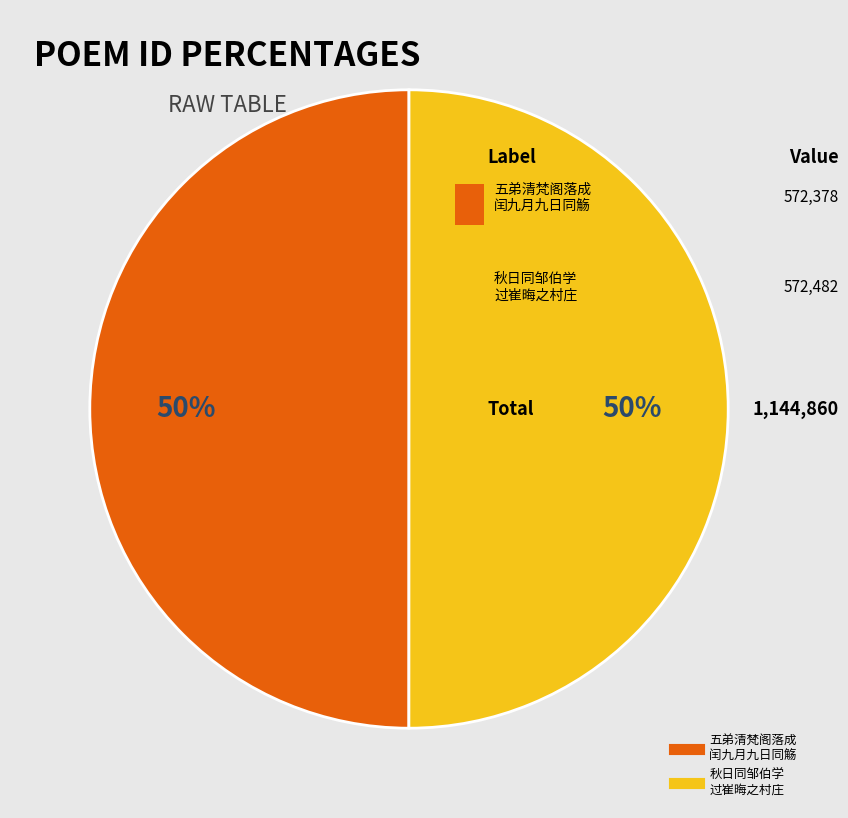

How many segments does this pie chart have?

2